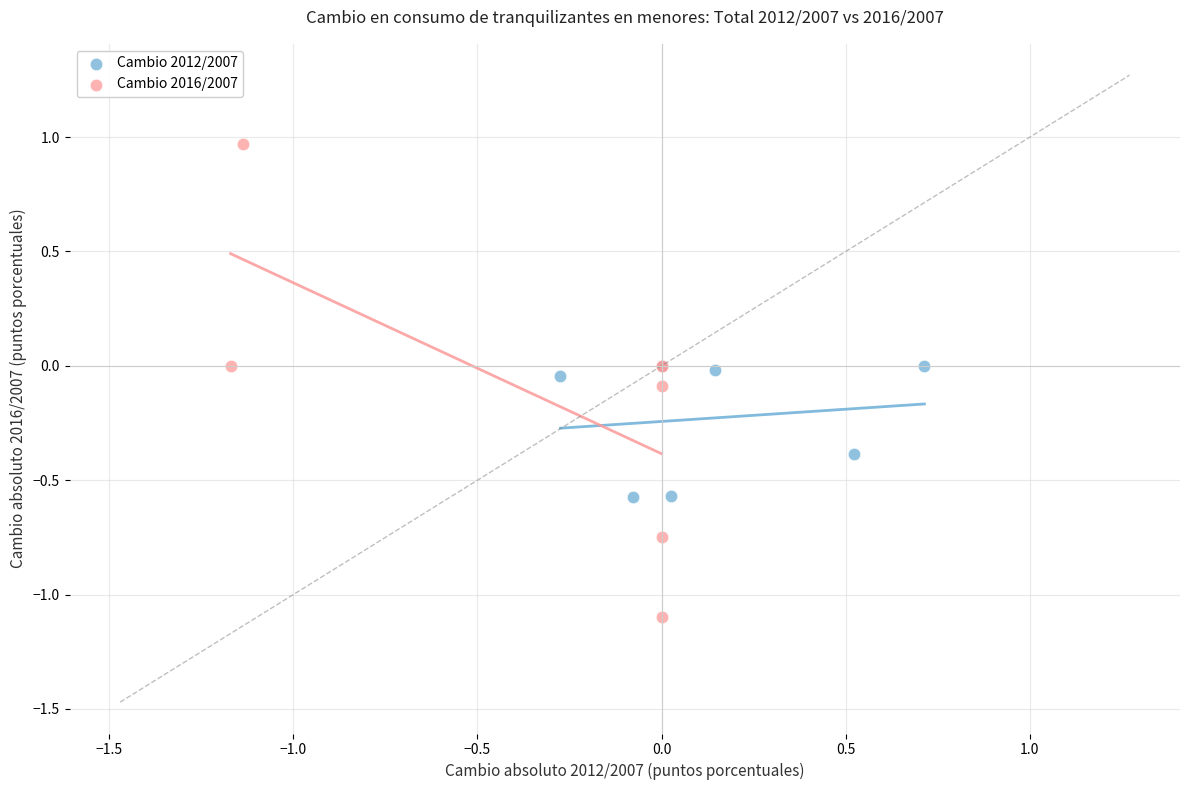

Which series contains the lowest Y value?

Cambio 2016/2007